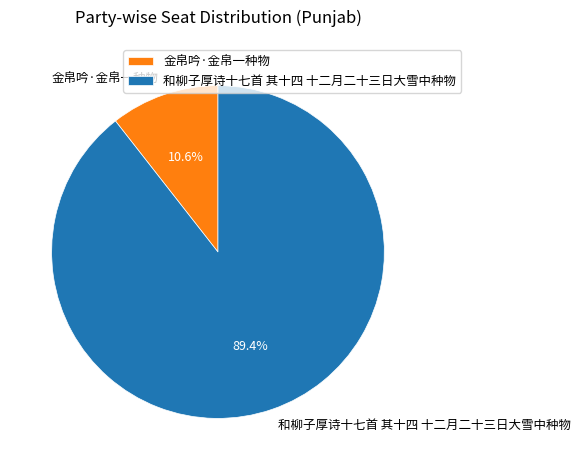

Which category has the biggest portion of the pie?

和柳子厚诗十七首 其十四 十二月二十三日大雪中种物